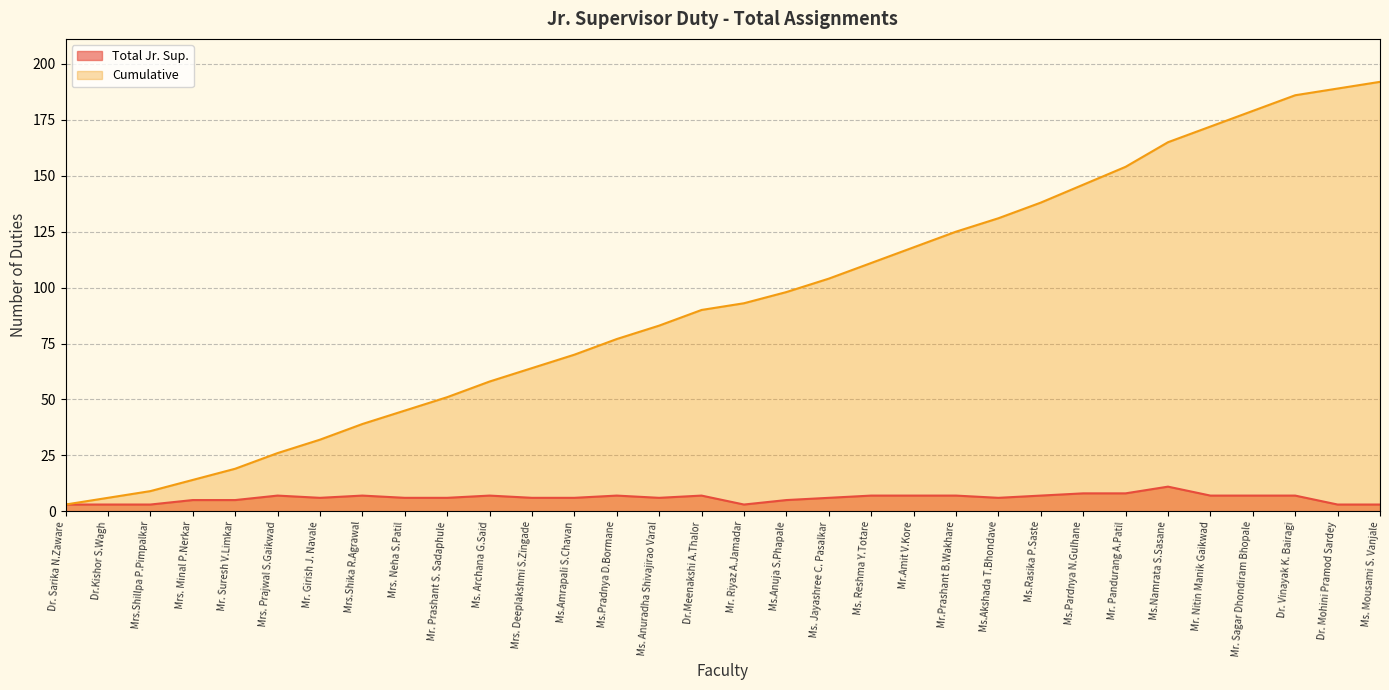

Is the value of Total Jr. Sup. at Mrs. Minal P.Nerkar greater than the value of Cumulative at Mr. Sagar Dhondiram Bhopale?

No